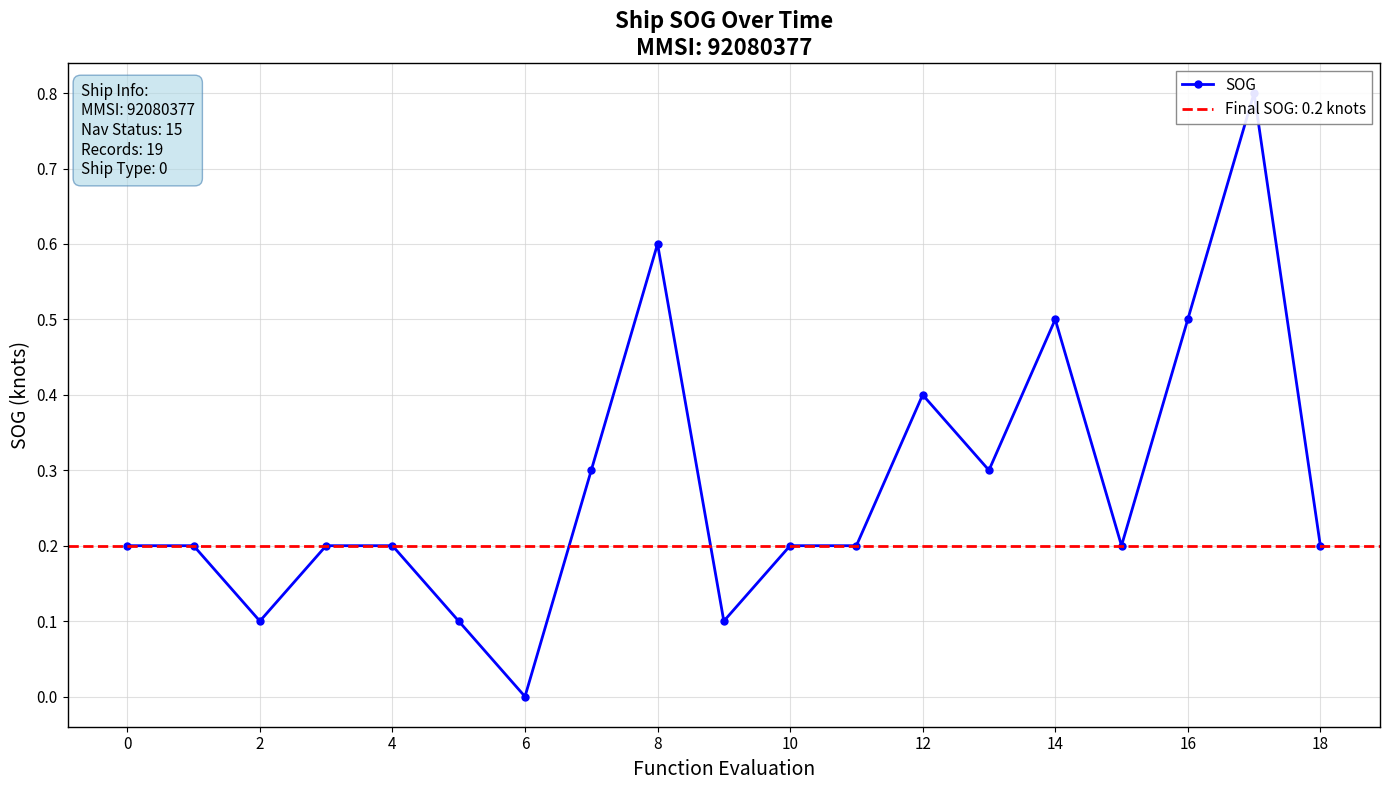

How many lines are shown in the chart?

1